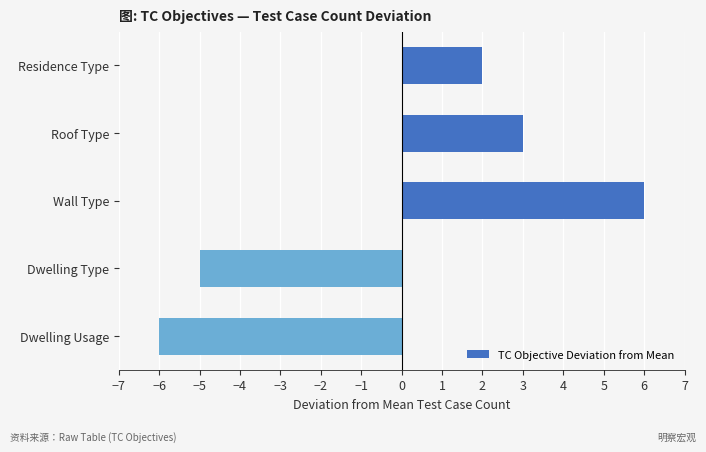

The value at Dwelling Type is -2. True or false?

False